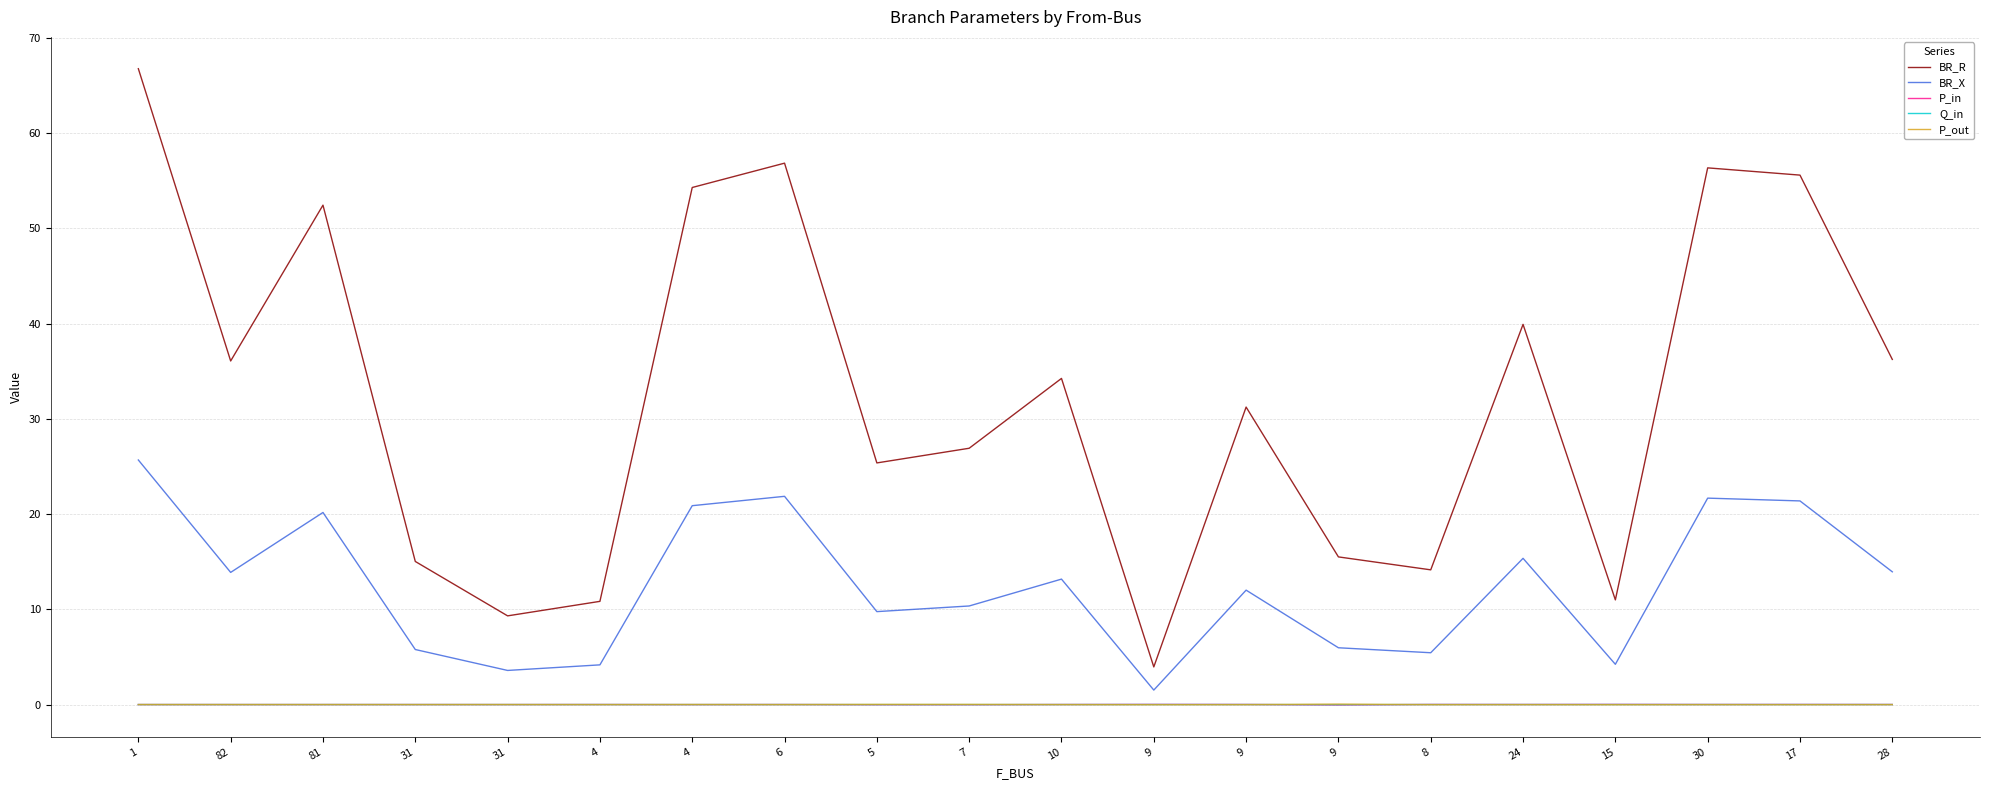

What are all the series names shown in the legend?

BR_R, BR_X, P_in, Q_in, P_out